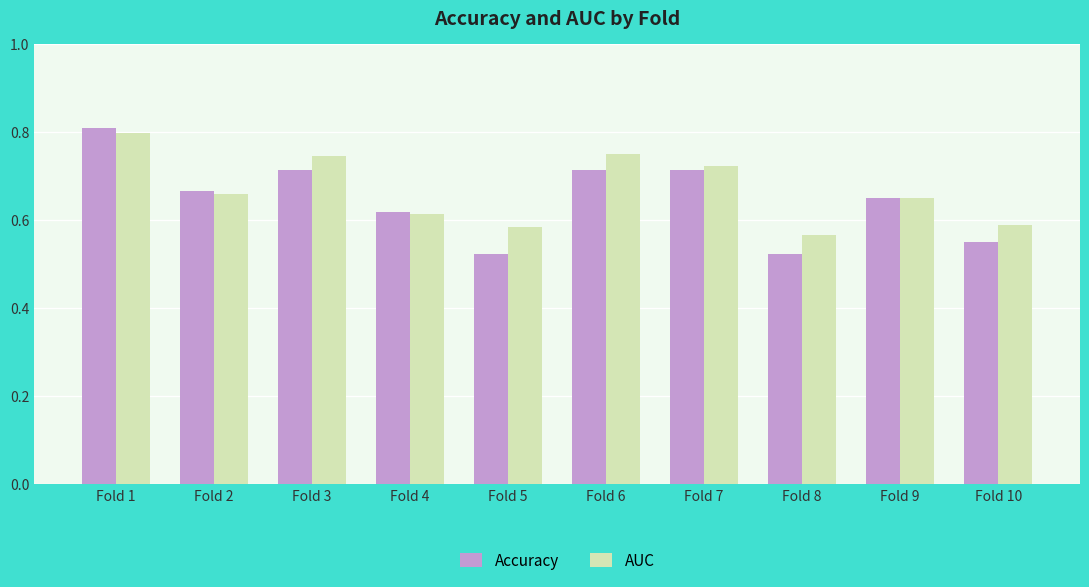

How many groups of bars are there?

10